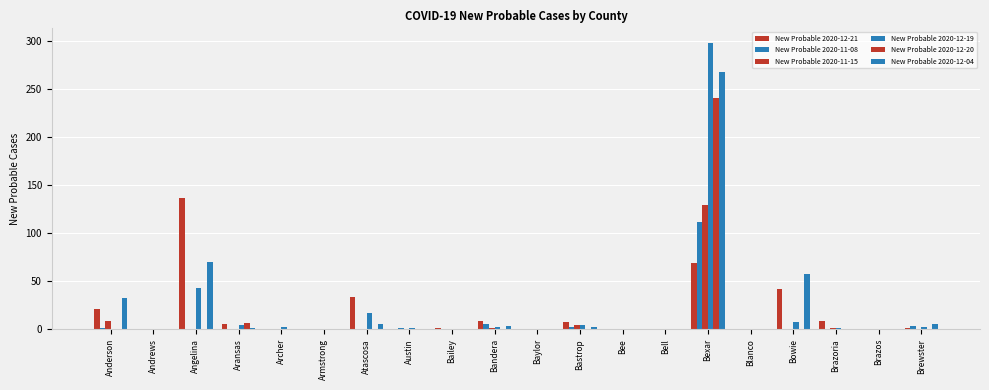

What is the difference between the maximum and minimum values in the New Probable 2020-12-04 series?

268